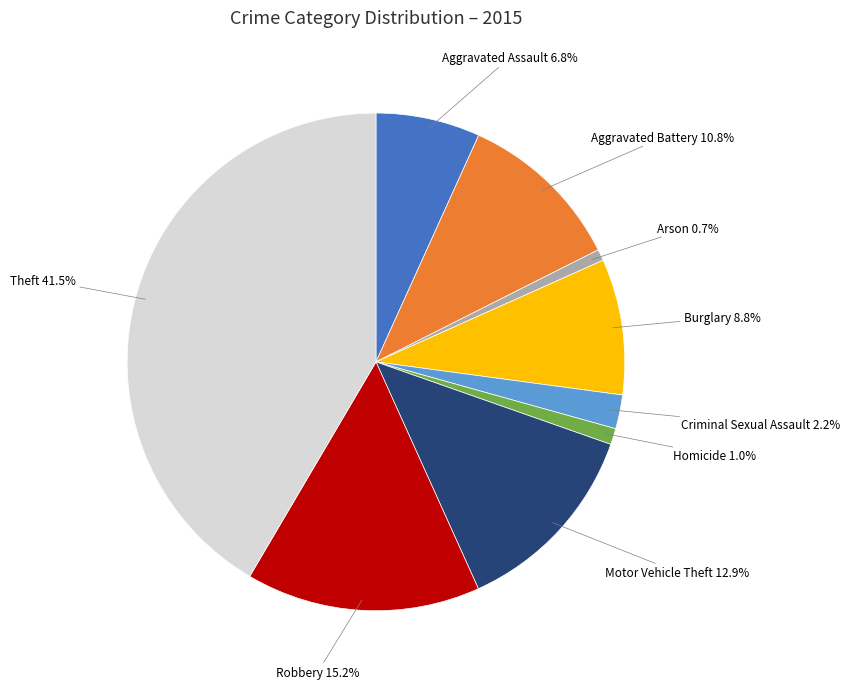

To the nearest percent, what is the difference between the largest and smallest slice percentages?

41%